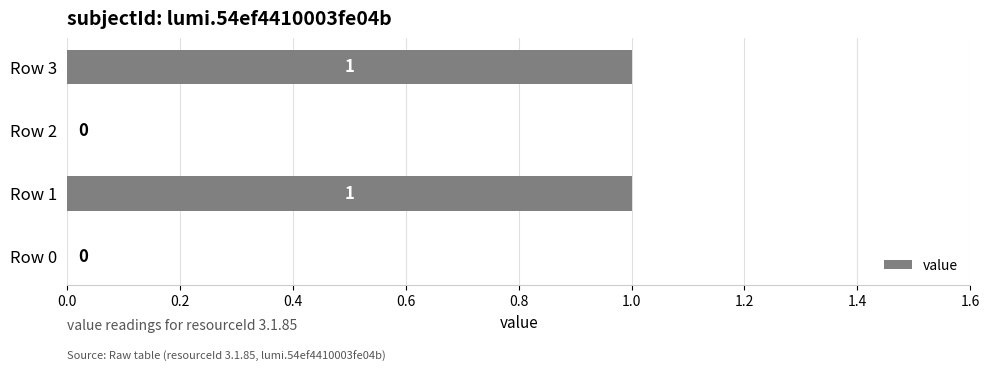

What is the maximum value shown in the chart?

1